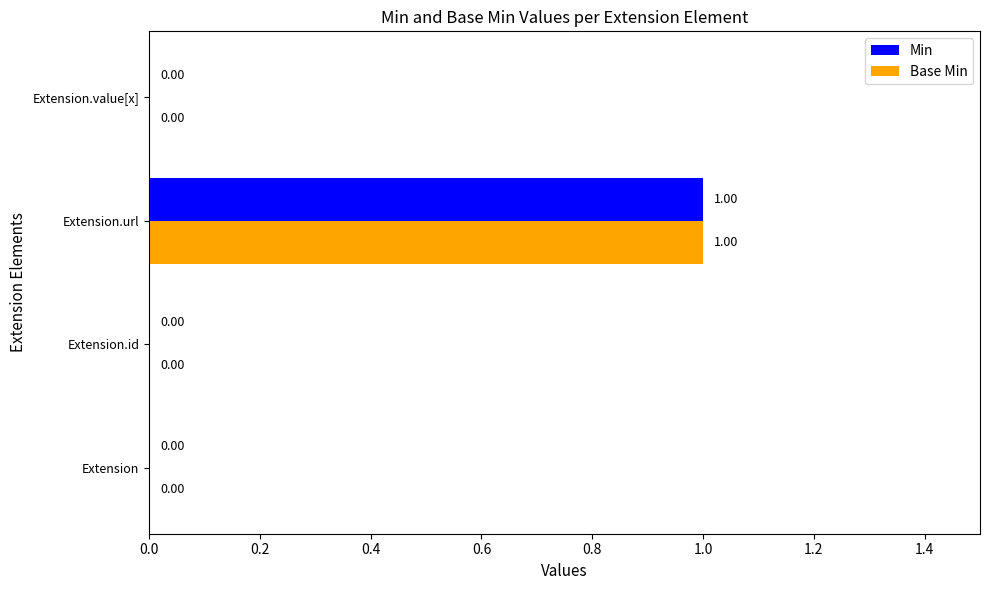

What is the sum of all Base Min values?

1